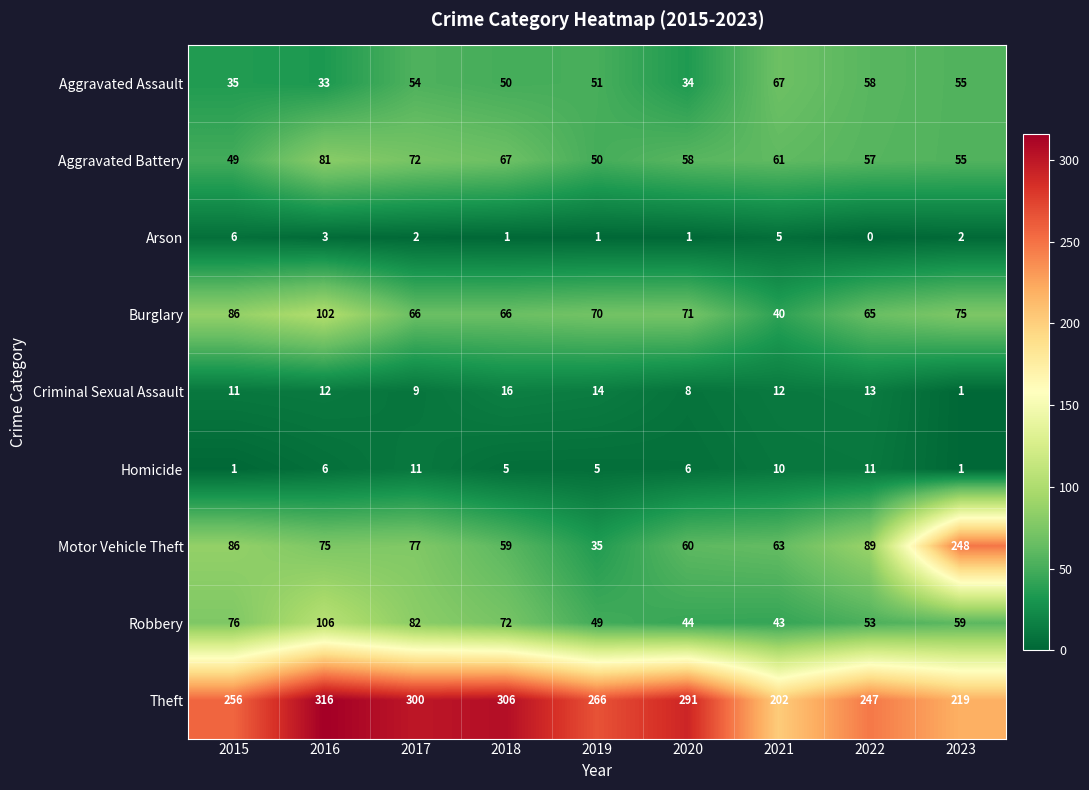

Is it true that Theft equals 300 at 2017?

True